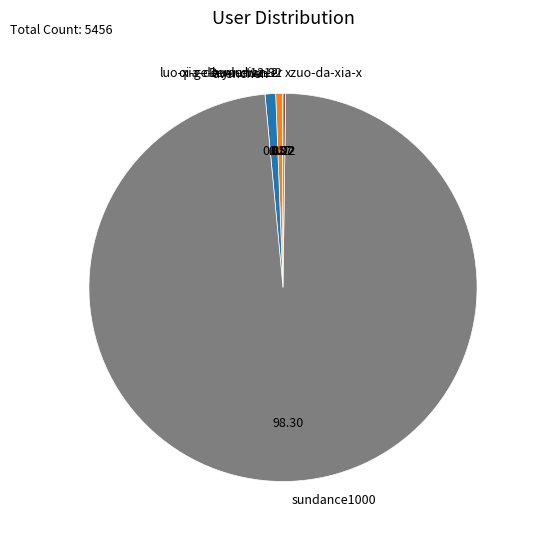

Which slice represents more than half of the pie?

sundance1000